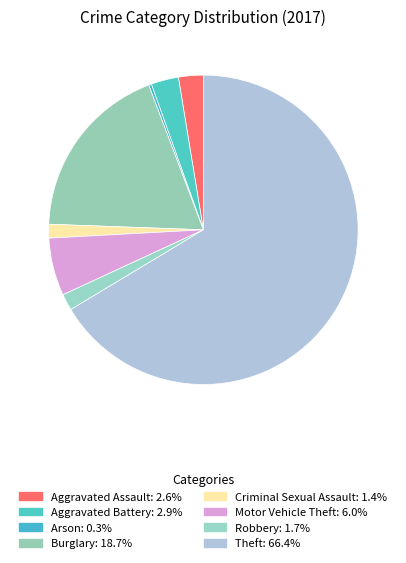

Is Criminal Sexual Assault the majority of the pie?

No